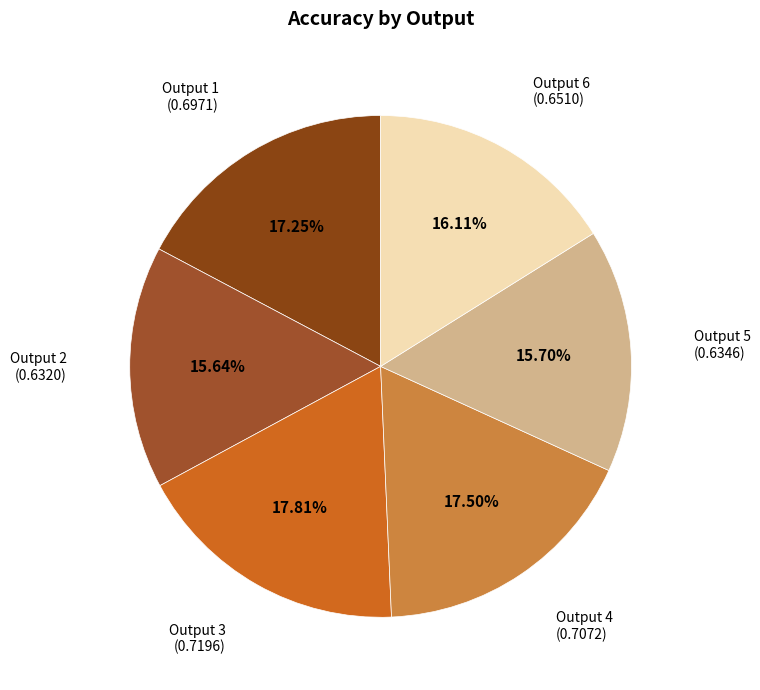

What is the smallest slice in the pie chart?

2